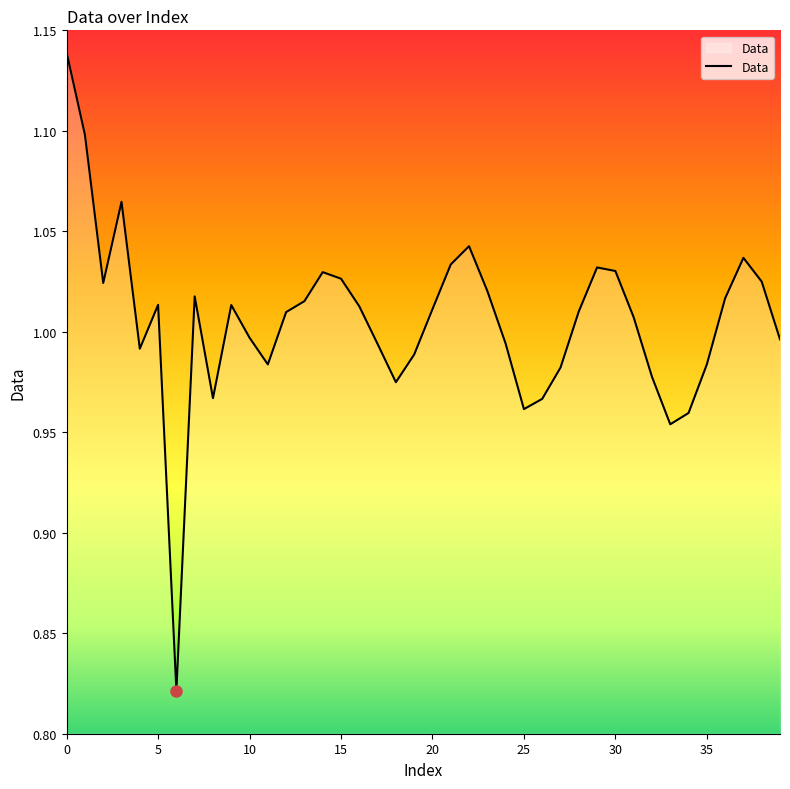

What is the difference between the maximum and minimum values?

0.3